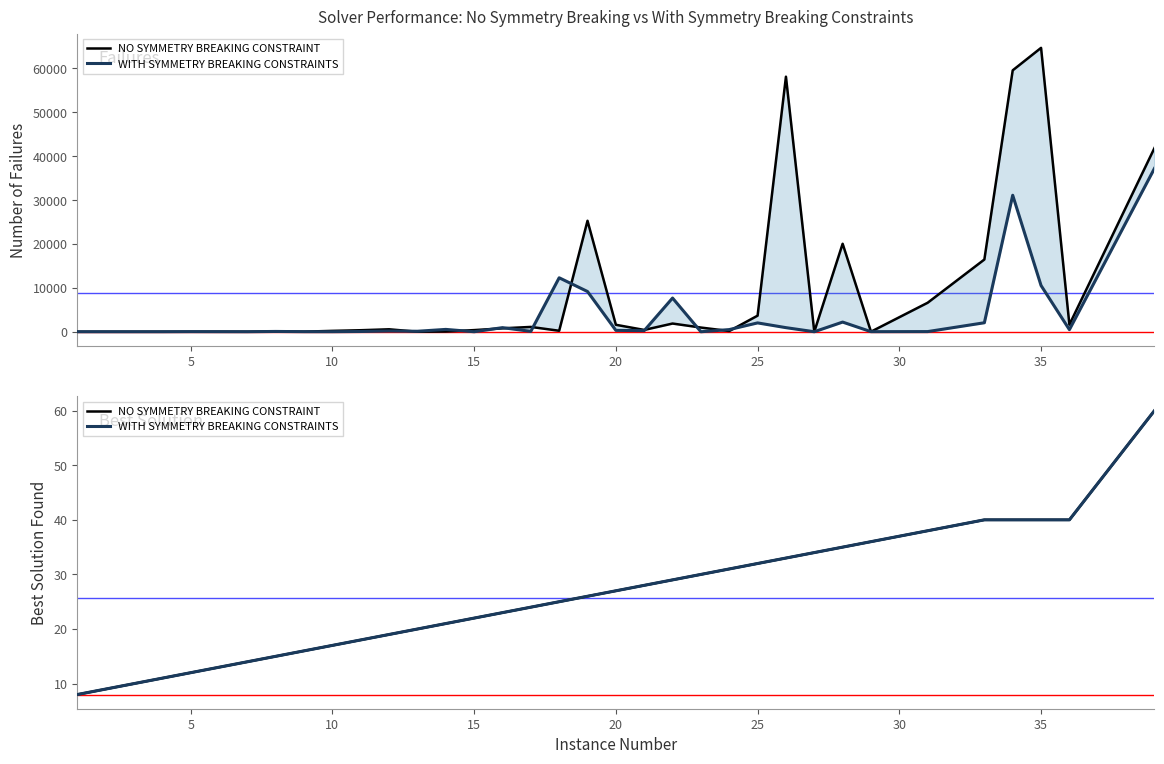

What is the difference between the maximum and second lowest values in the NO SYMMETRY BREAKING CONSTRAINT series?

51